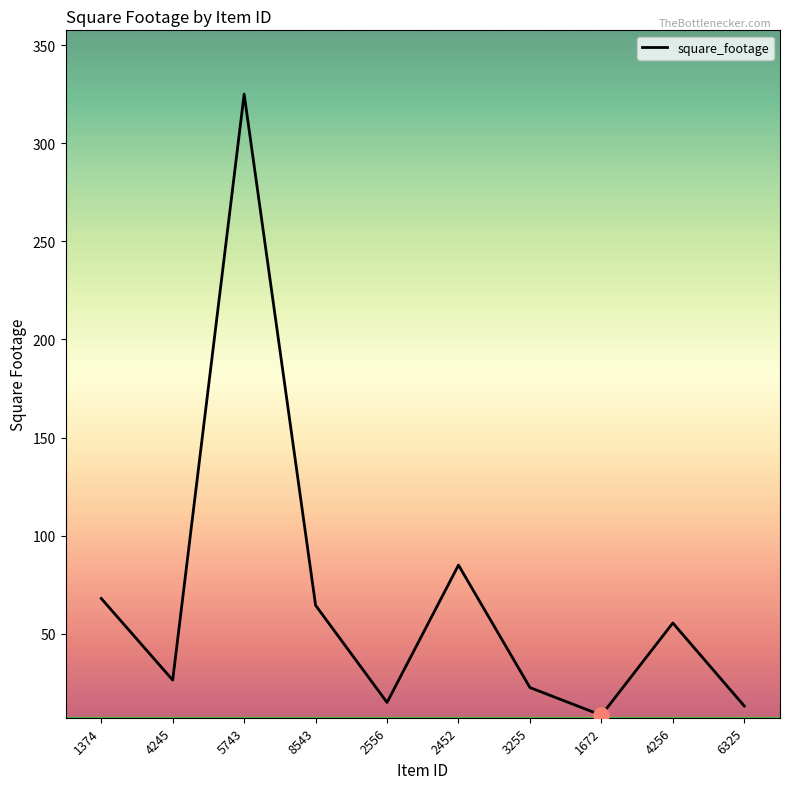

What is the change in value from 4245 to 2452?

+58.6